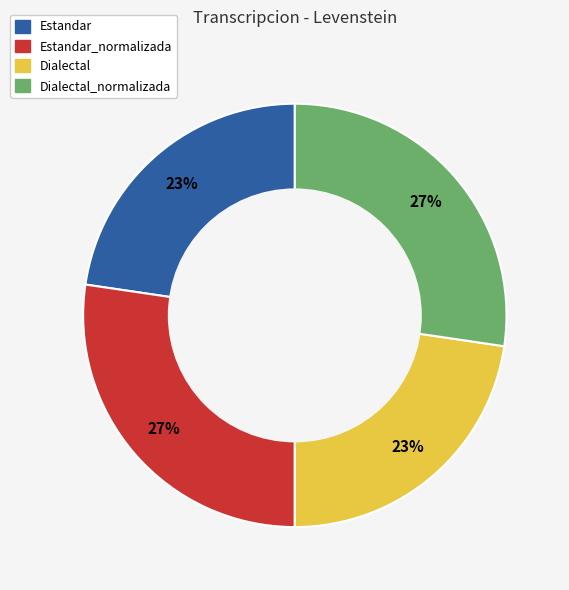

Does any single category account for the majority?

No